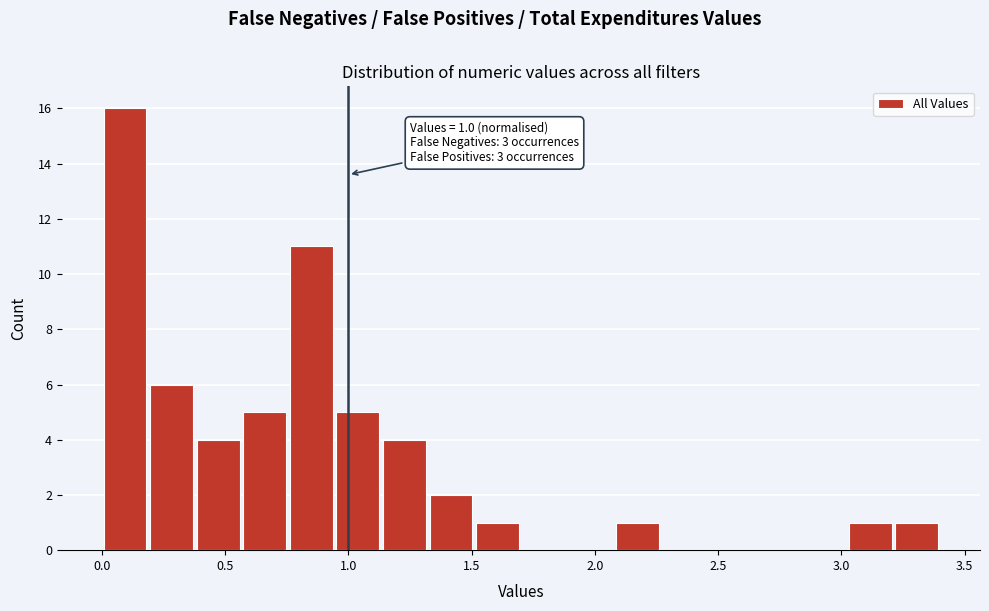

Read against the x-axis, roughly where is the centre of the tallest bar?

0.10